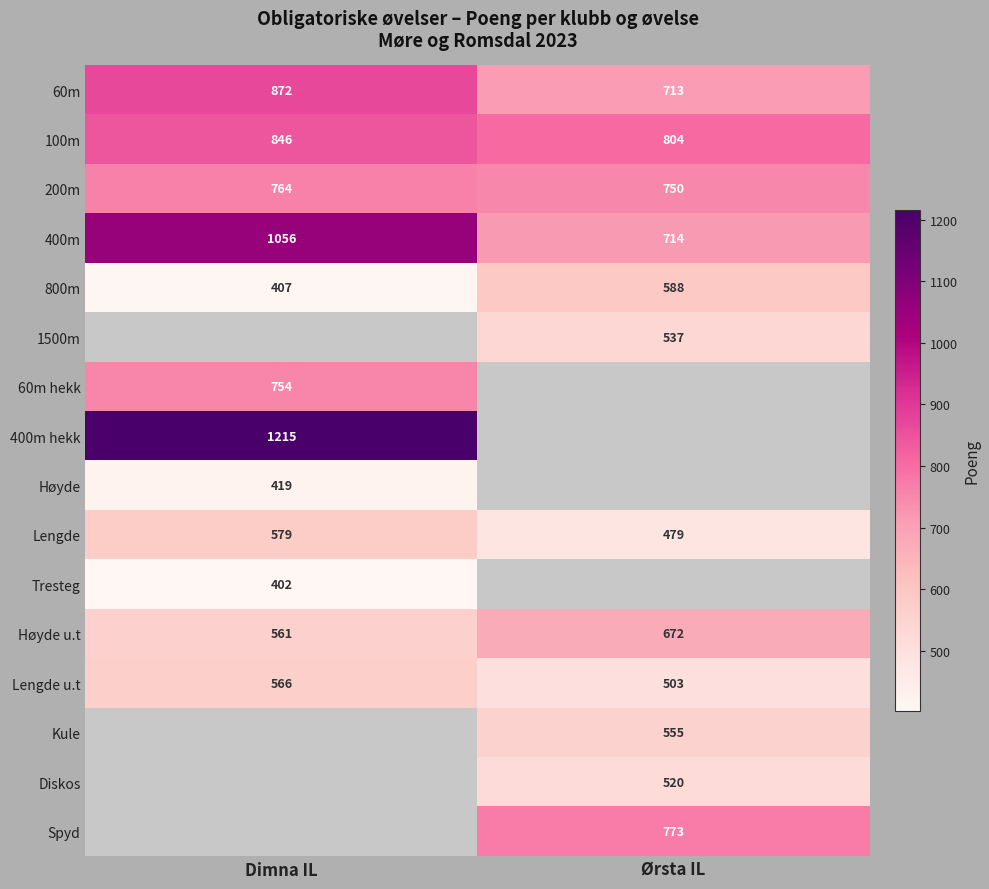

Which category has the highest value in the 400m series?

Dimna IL